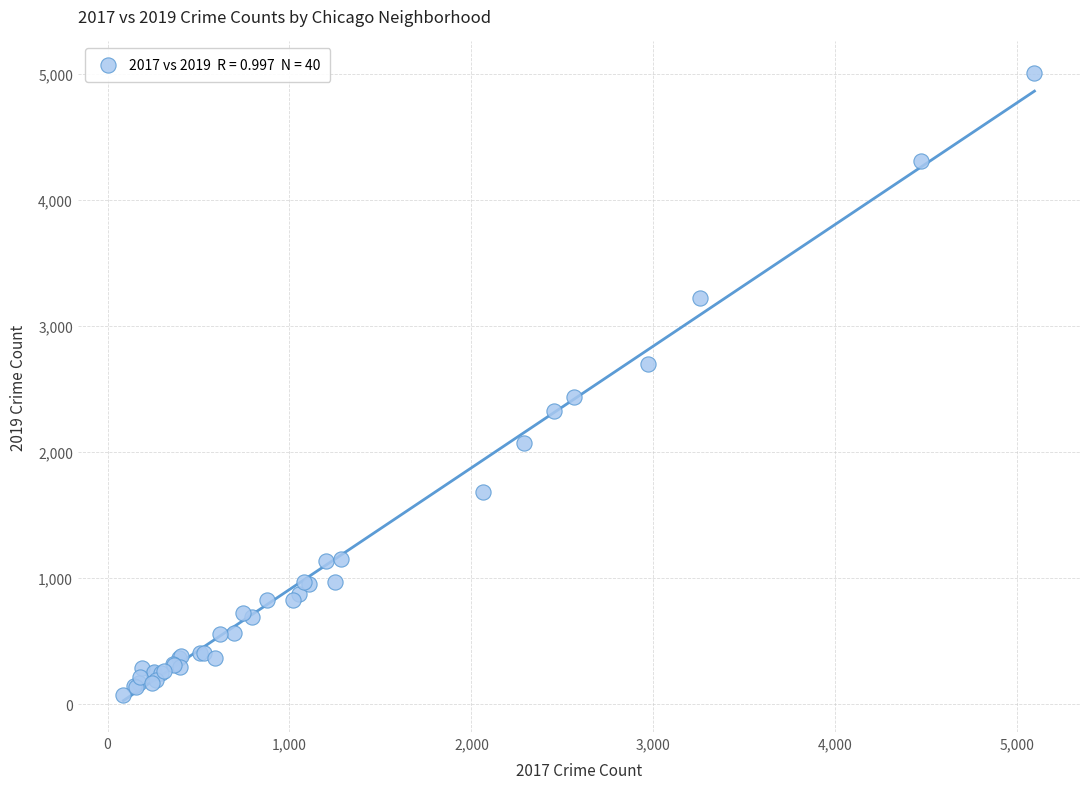

What Y value in the scatter plot is closest to 2542?

2441